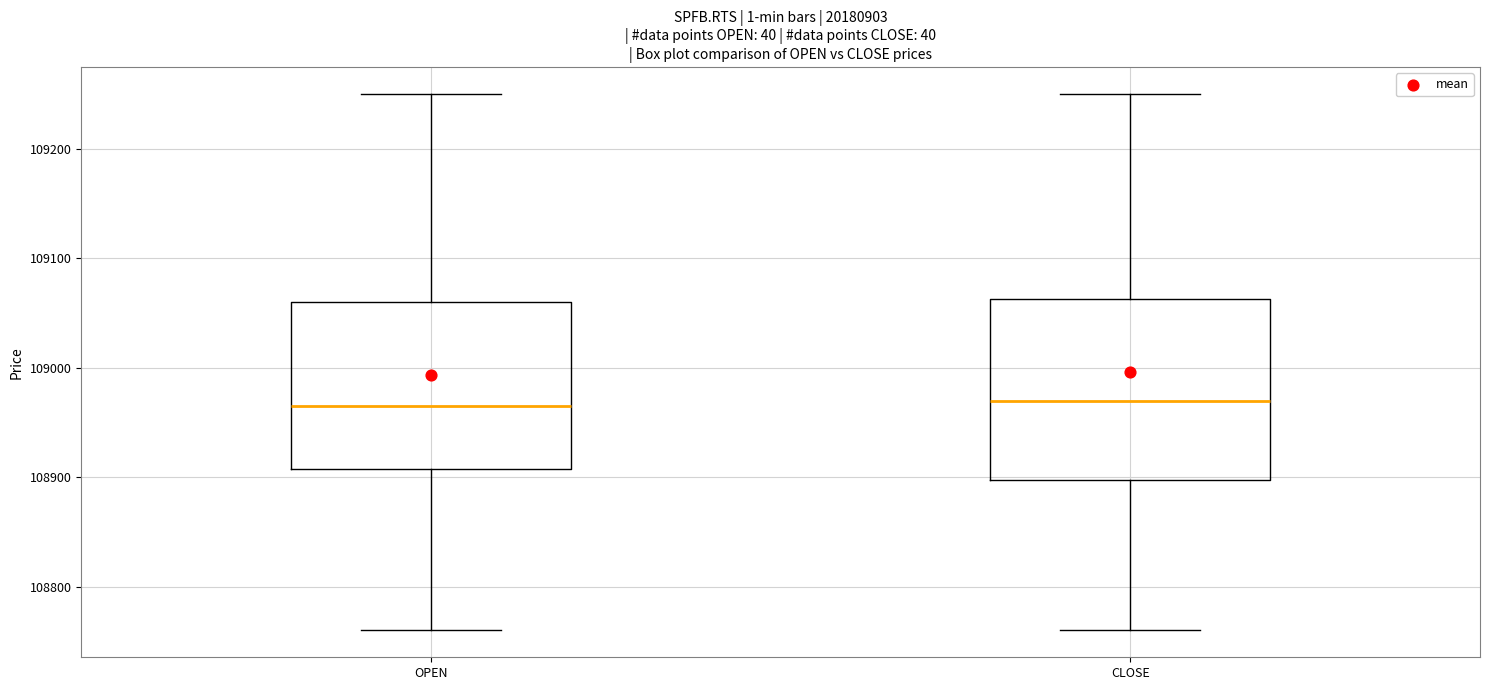

Which box is the tallest, from its lower edge to its upper edge?

CLOSE